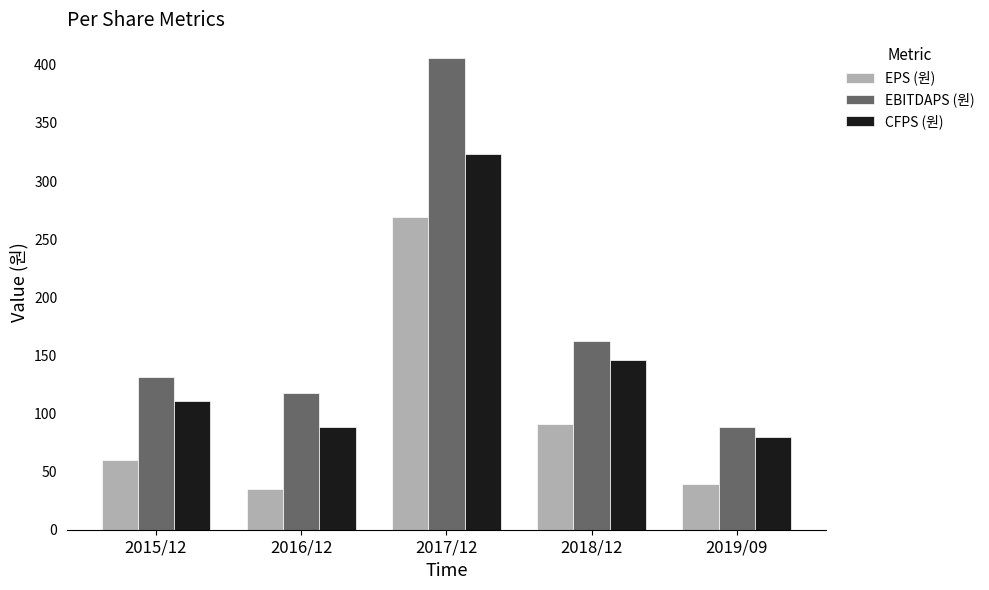

What is the sum of all EPS (원) values?

494